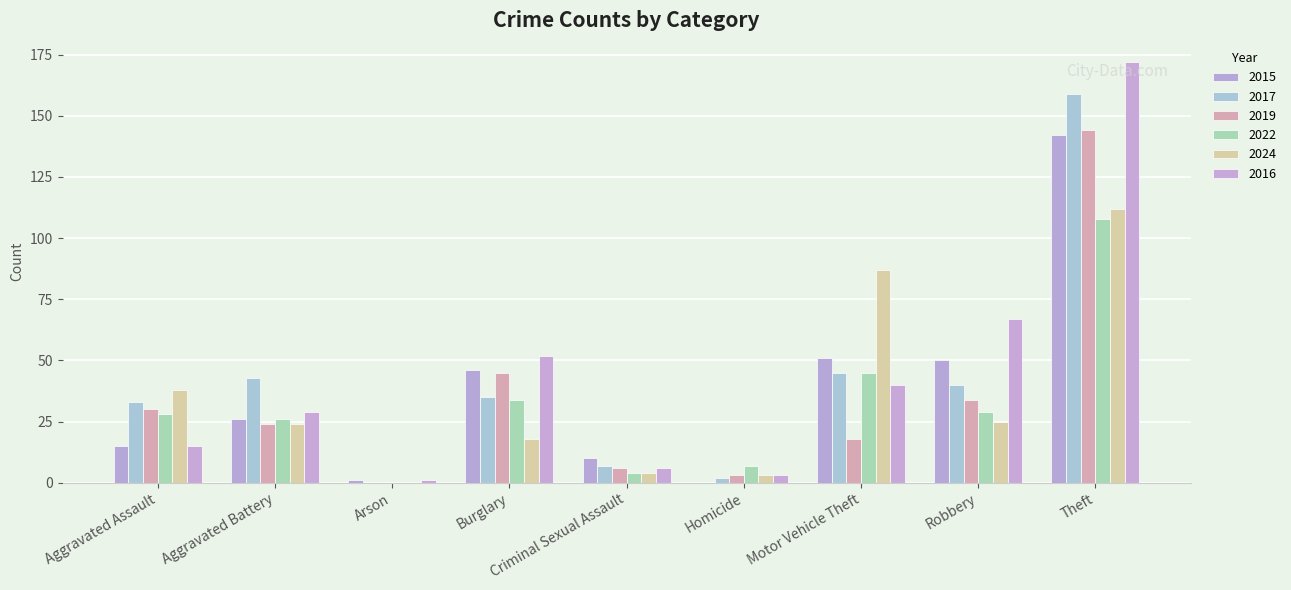

How many data points does each series have?

9